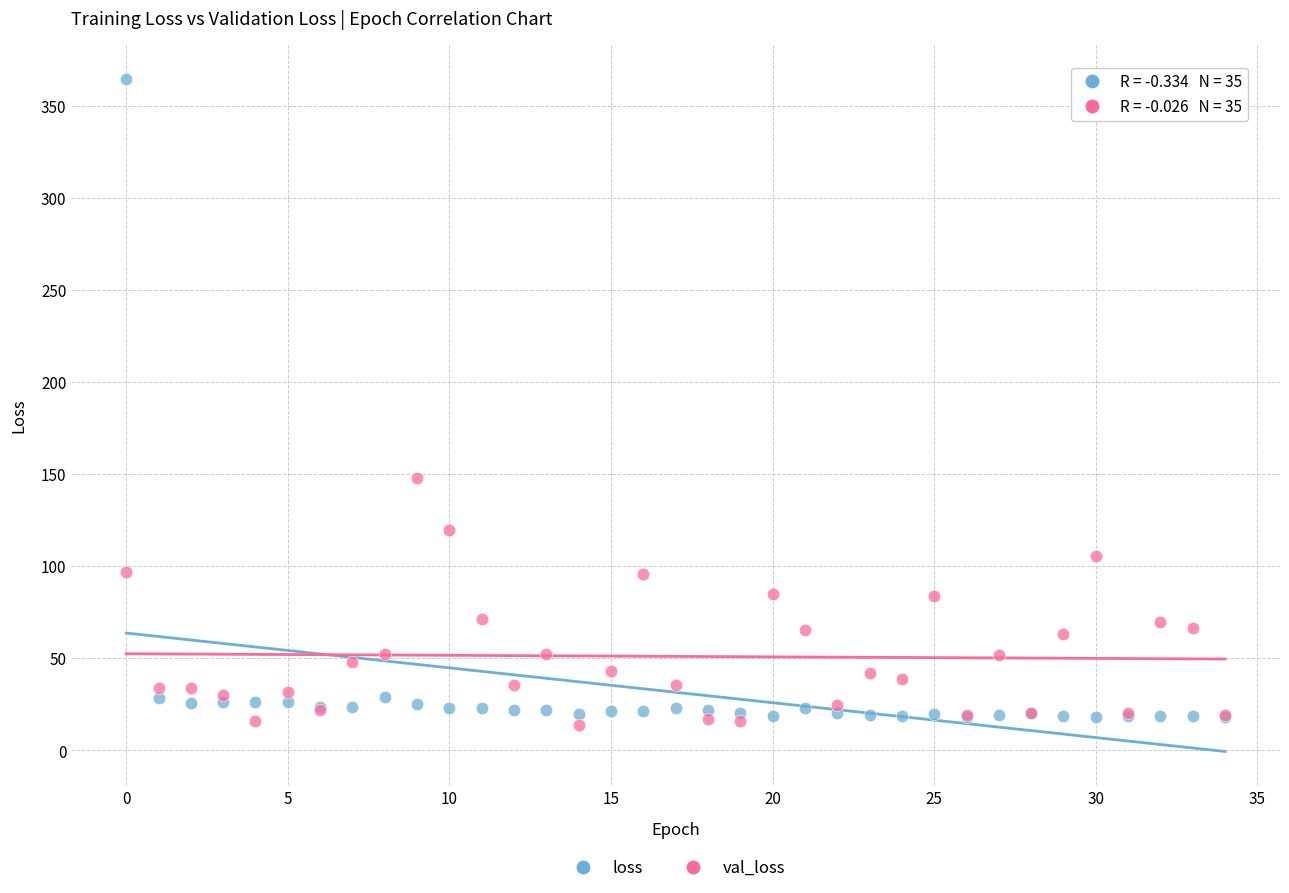

Which series has the widest spread of Y values?

loss